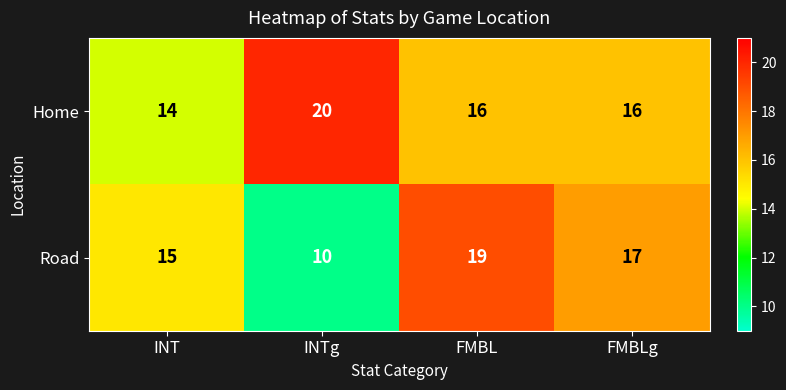

The value of Home at INT is 14. True or false?

True